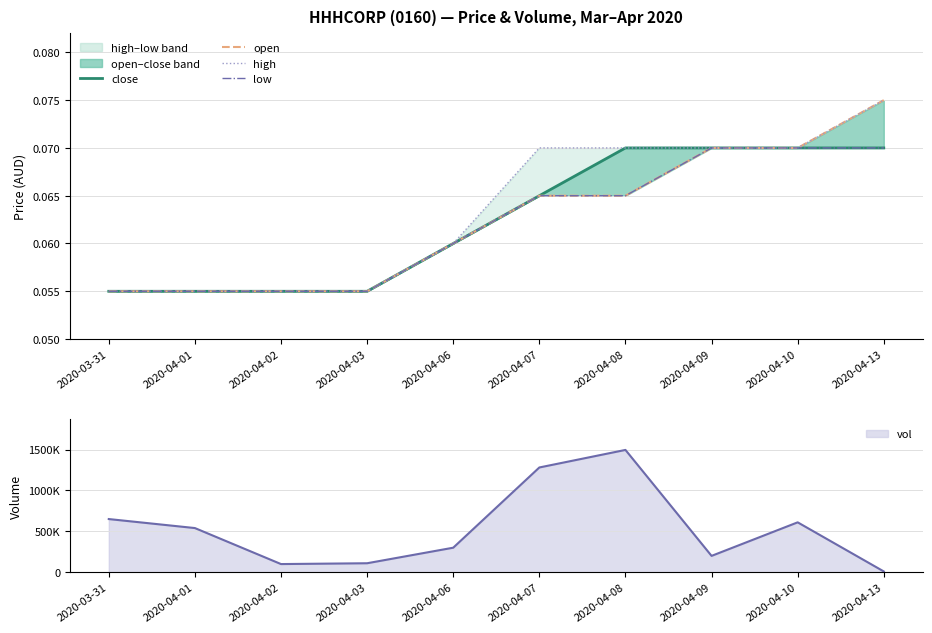

List the labels in order of low value, largest first.

2020-04-09, 2020-04-10, 2020-04-13, 2020-04-07, 2020-04-08, 2020-04-06, 2020-03-31, 2020-04-01, 2020-04-02, 2020-04-03